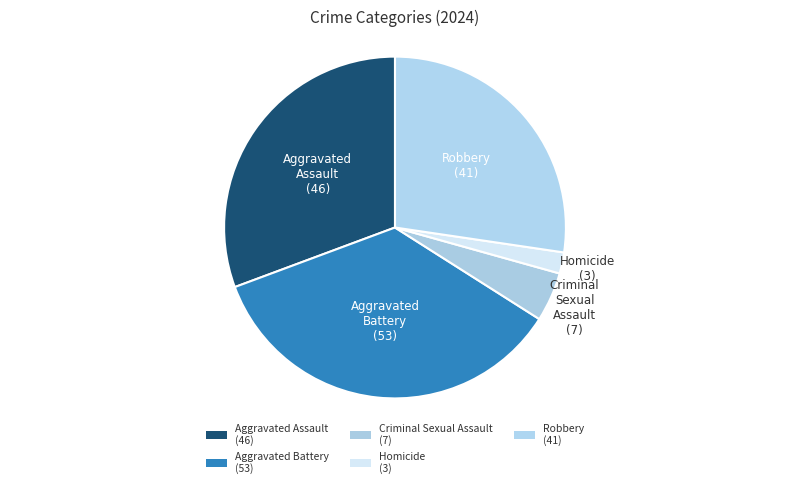

To the nearest percent, what percentage of the pie is Homicide?

2%